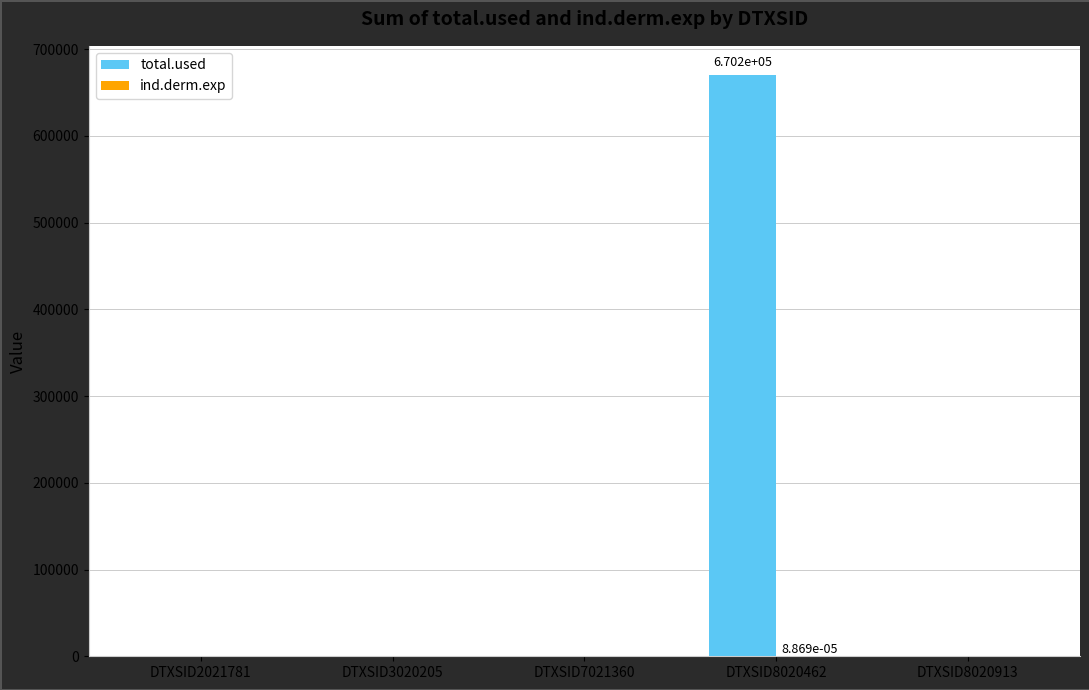

True or false: total.used has a value of -373166.3 at DTXSID2021781.

False